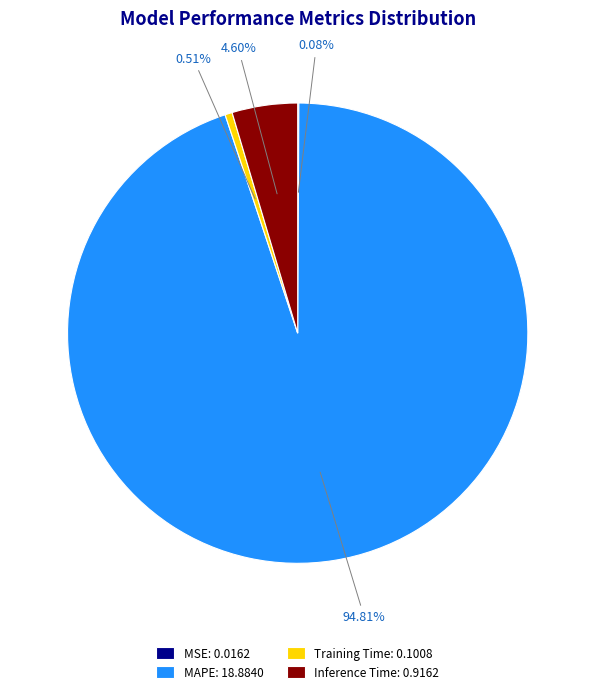

To the nearest percent, what is the difference between the largest and smallest slice percentages?

95%